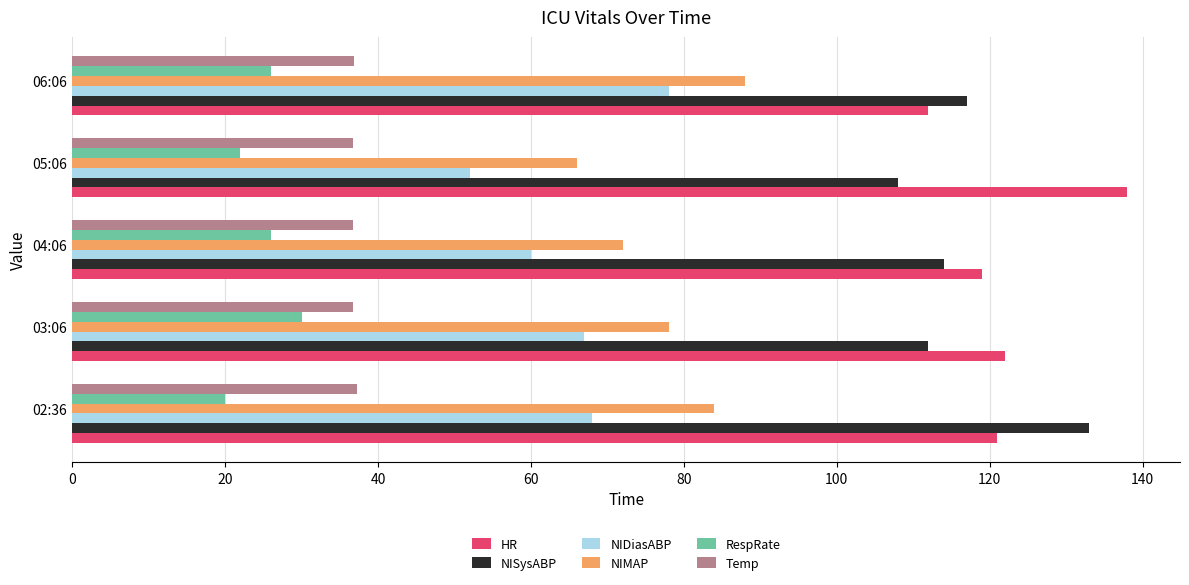

Where is NISysABP nearest to the value 120?

06:06